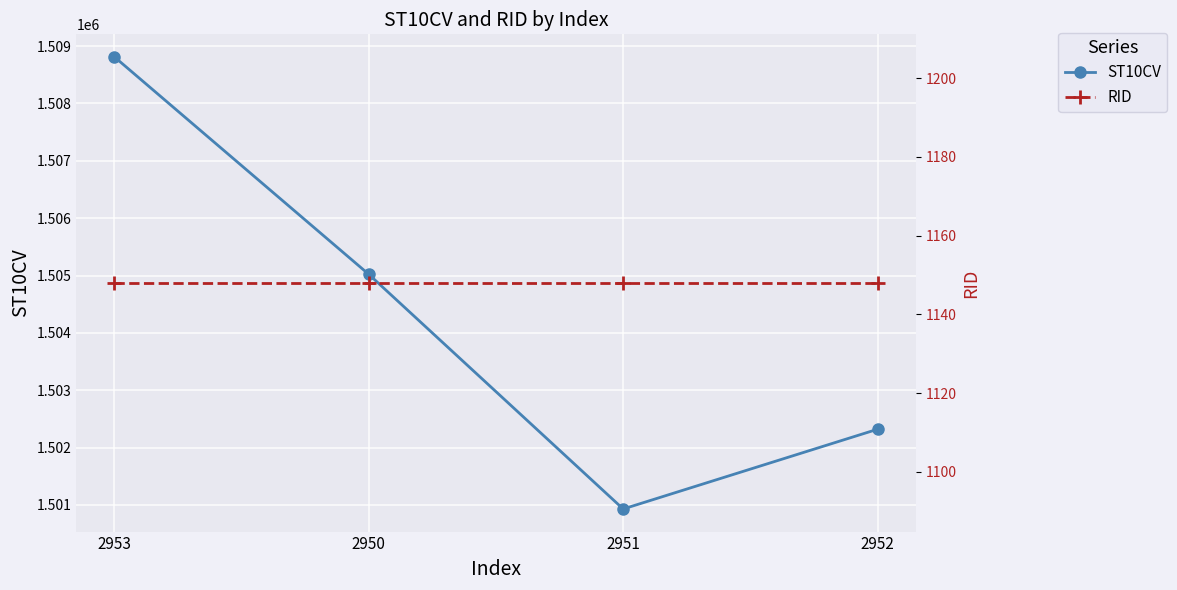

Where does the ST10CV series first go above 1505020?

2953